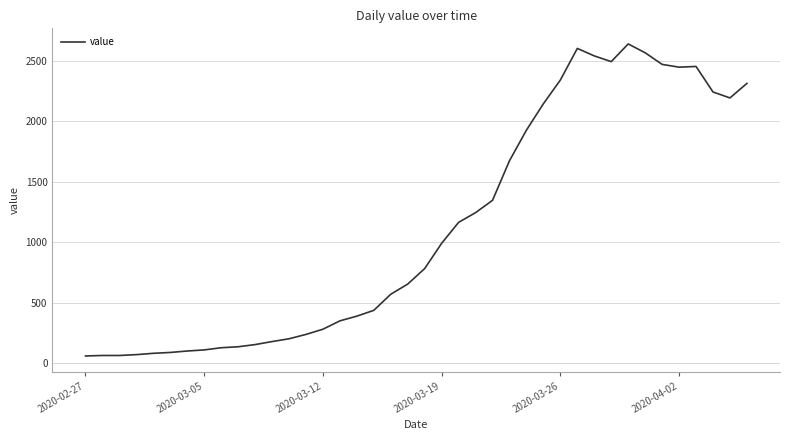

What is the maximum value shown in the chart?

2639